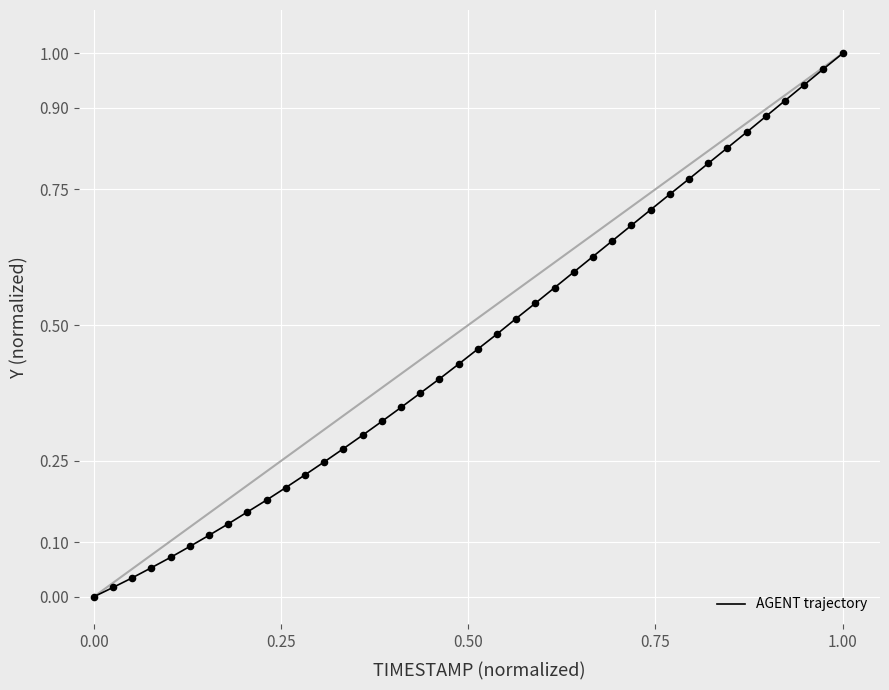

Is this an area chart (filled region under the line)?

No